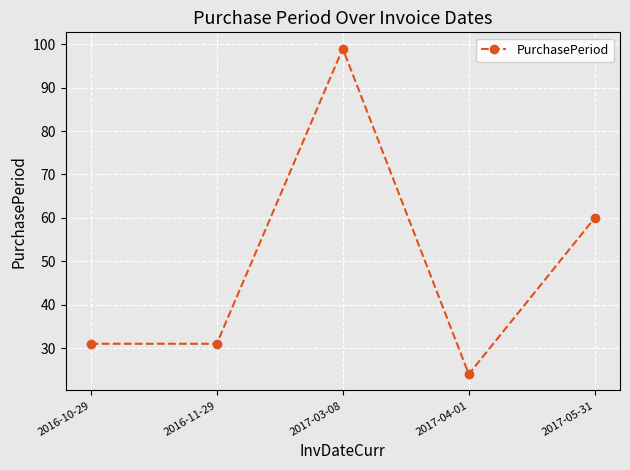

True or false: the data has more than 2 interior local peaks.

False